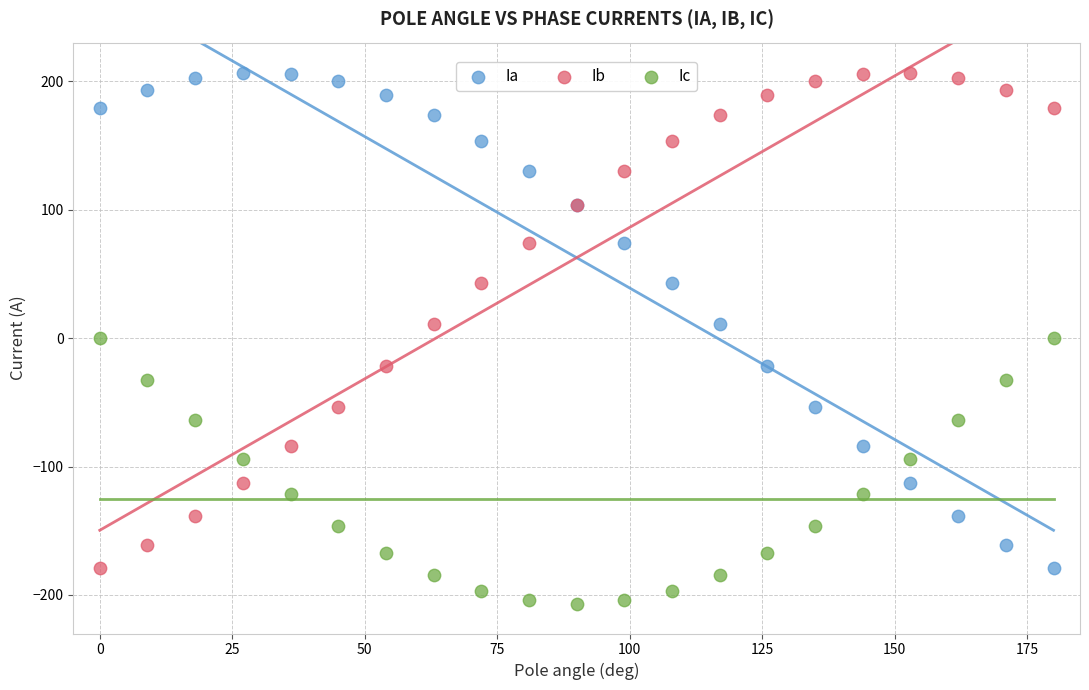

What are all the series names shown in the legend?

Ia, Ib, Ic